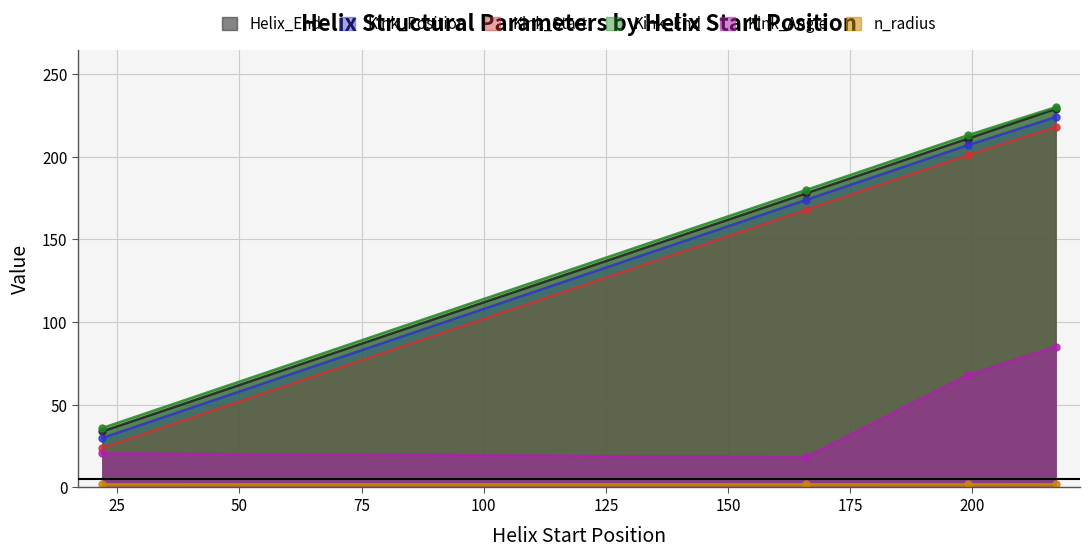

True or false: Kink_Angle has a value of 7.9 at 22.

False